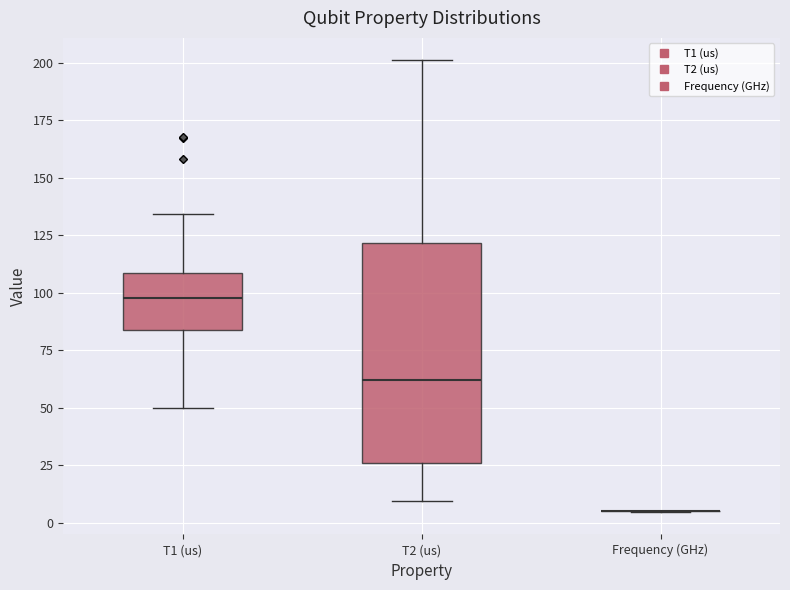

Reading left to right, transcribe this box plot: for each box, give where its median line is, the range the box spans, and where its two whiskers end, as read against the y-axis. The values are not printed on the chart, so give them approximately, as read against the axis.

T1 (us): median 100, box 85 to 110, whiskers 50 to 135
T2 (us): median 60, box 25 to 120, whiskers 10 to 200
Frequency (GHz): box collapsed to a line at 5, whiskers 5 to 5